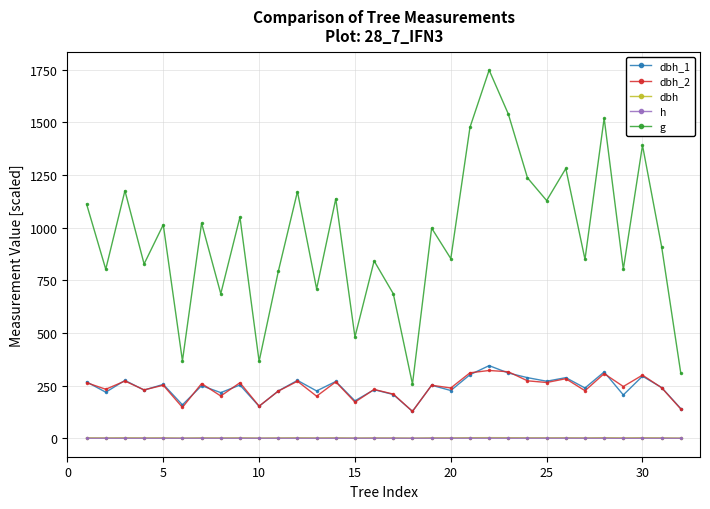

What is the maximum value for g?

1747.1